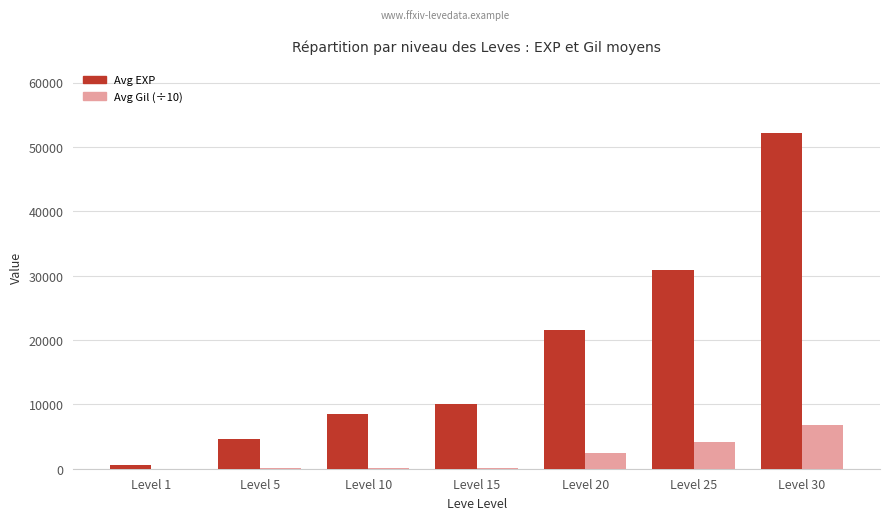

What is the maximum value shown in the chart?

52220.0